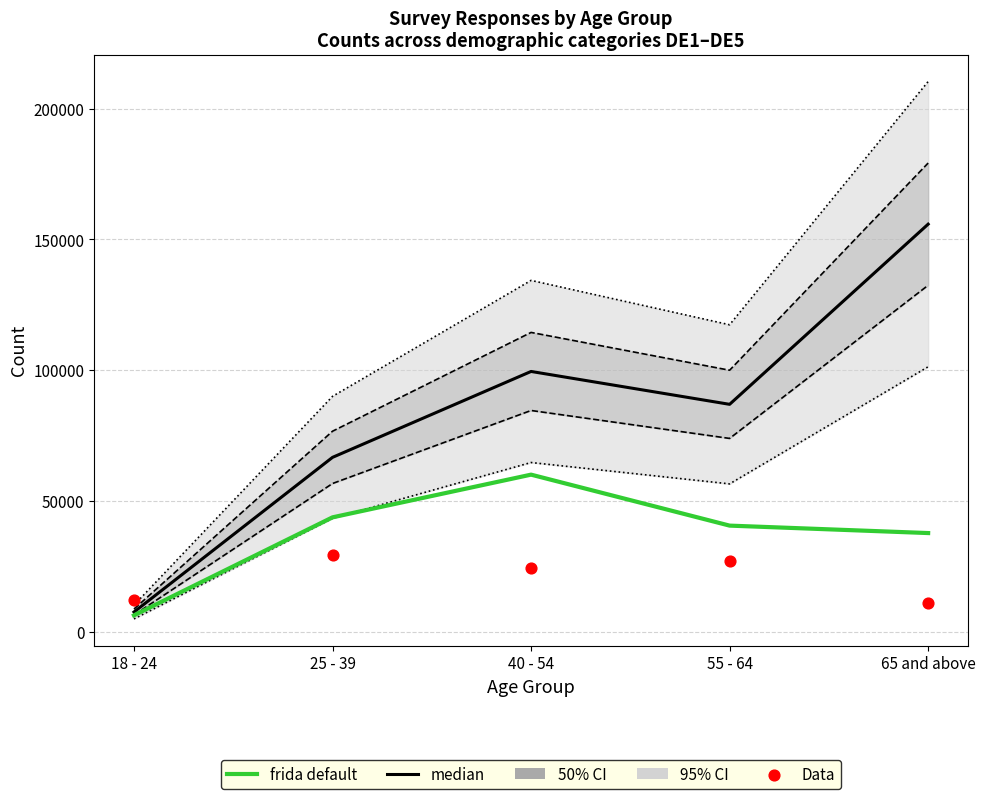

Which series has the largest total across all categories?

median